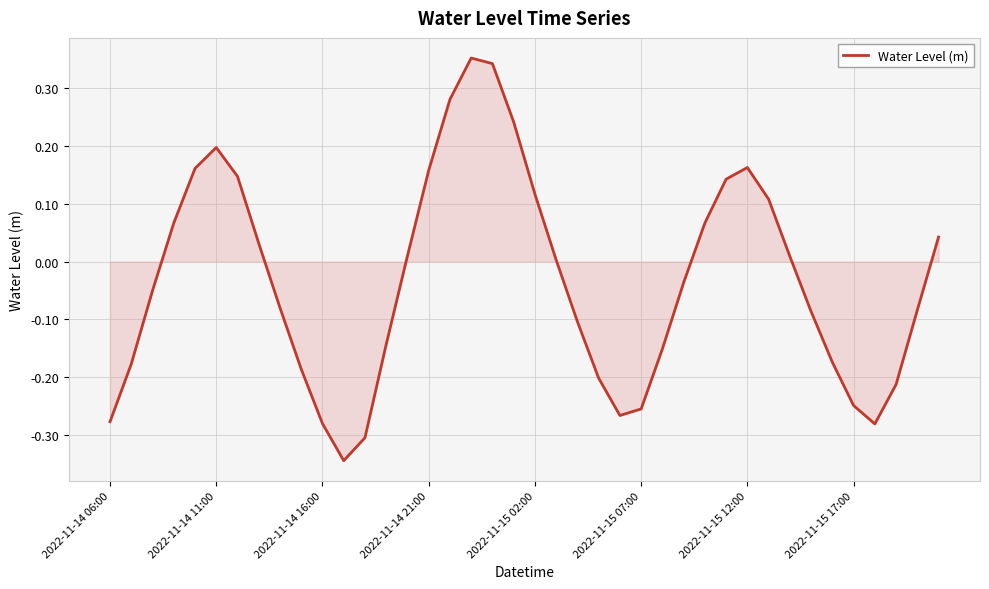

How many lines are shown in the chart?

1